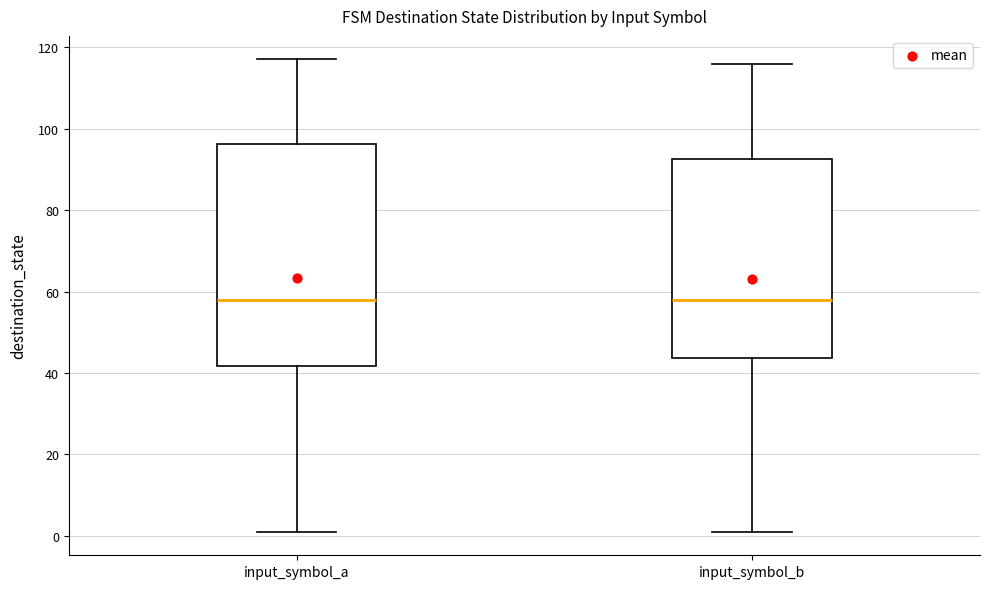

Where is the upper edge of the box for input_symbol_a on the y-axis? The values are not printed on the chart, so give them approximately, as read against the axis.

96